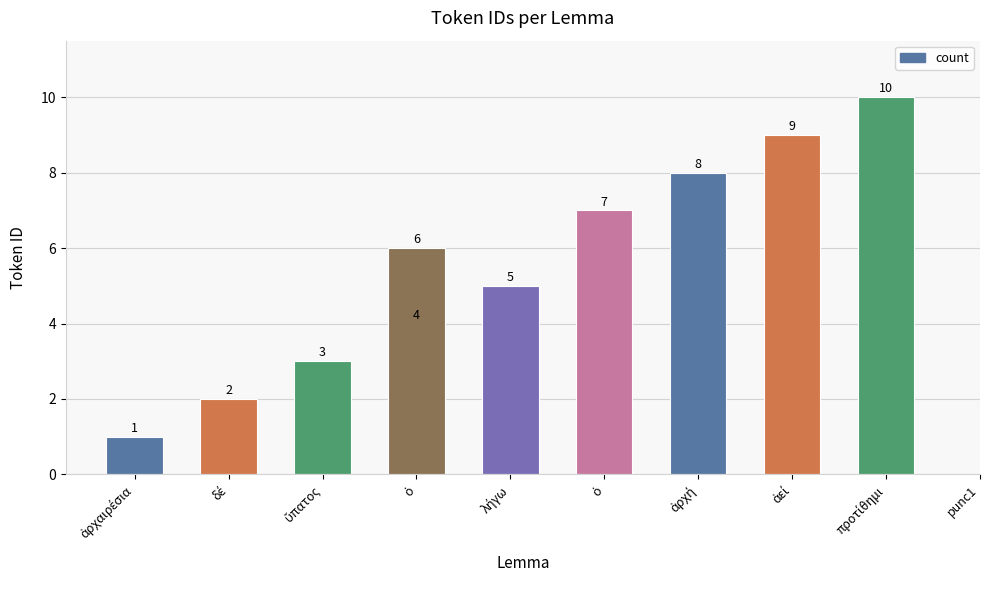

Where is the data nearest to the value 5?

λήγω